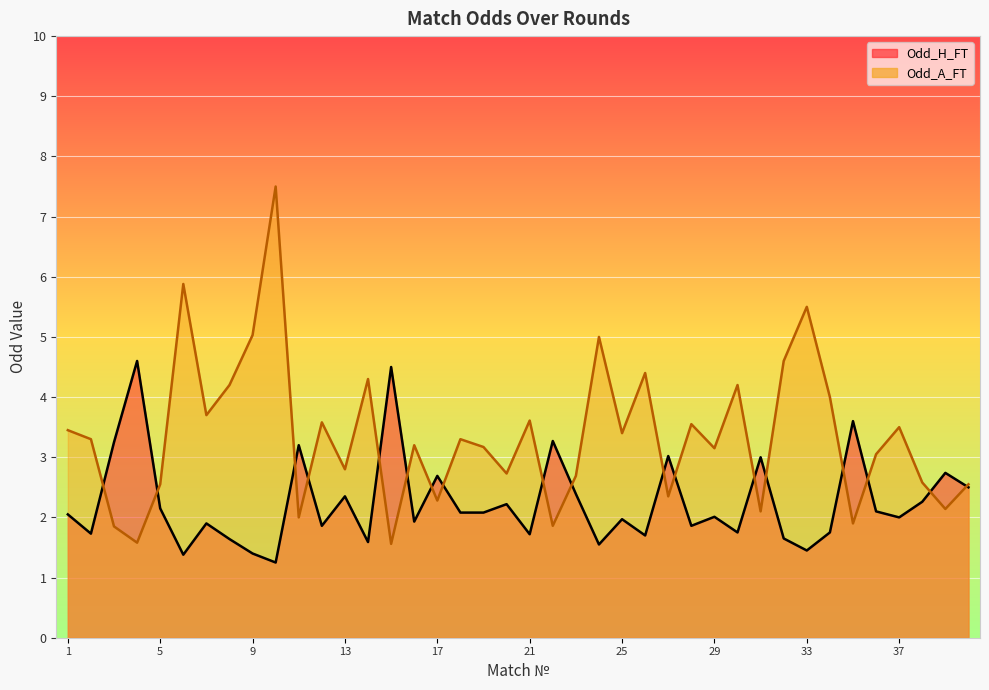

Between 3 and 1, which is larger?

3